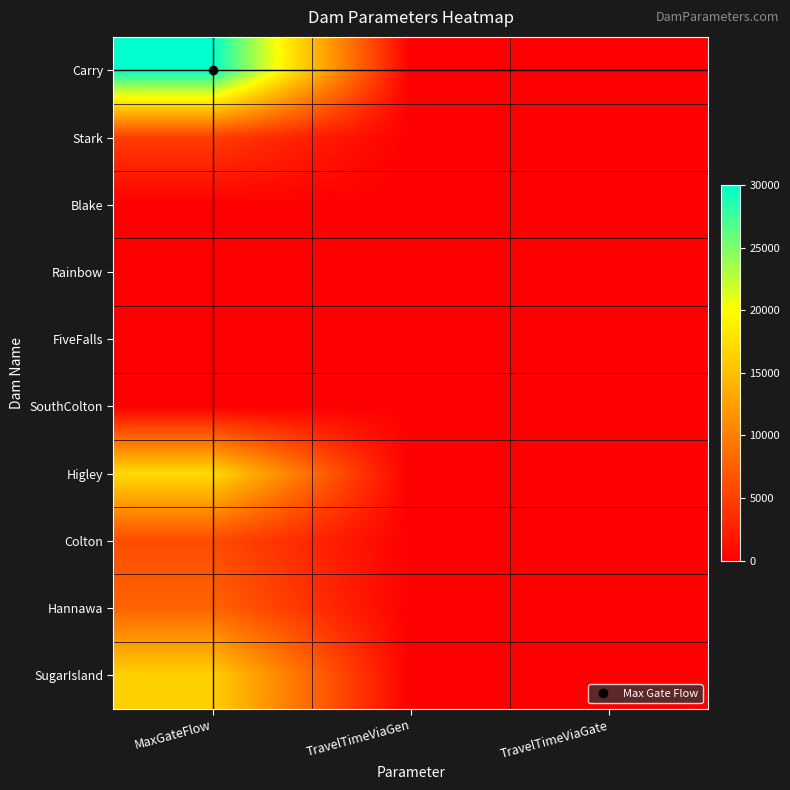

Reading left to right, extract all data points from this chart.

Carry: MaxGateFlow=30000	TravelTimeViaGen=0	TravelTimeViaGate=0
Stark: MaxGateFlow=4800	TravelTimeViaGen=1	TravelTimeViaGate=2
Blake: MaxGateFlow=0	TravelTimeViaGen=2	TravelTimeViaGate=0
Rainbow: MaxGateFlow=0	TravelTimeViaGen=1	TravelTimeViaGate=0
FiveFalls: MaxGateFlow=0	TravelTimeViaGen=1	TravelTimeViaGate=0
SouthColton: MaxGateFlow=0	TravelTimeViaGen=1	TravelTimeViaGate=0
Higley: MaxGateFlow=17200	TravelTimeViaGen=1	TravelTimeViaGate=1
Colton: MaxGateFlow=6000	TravelTimeViaGen=1	TravelTimeViaGate=2
Hannawa: MaxGateFlow=7850	TravelTimeViaGen=0	TravelTimeViaGate=0
SugarIsland: MaxGateFlow=16300	TravelTimeViaGen=0	TravelTimeViaGate=0